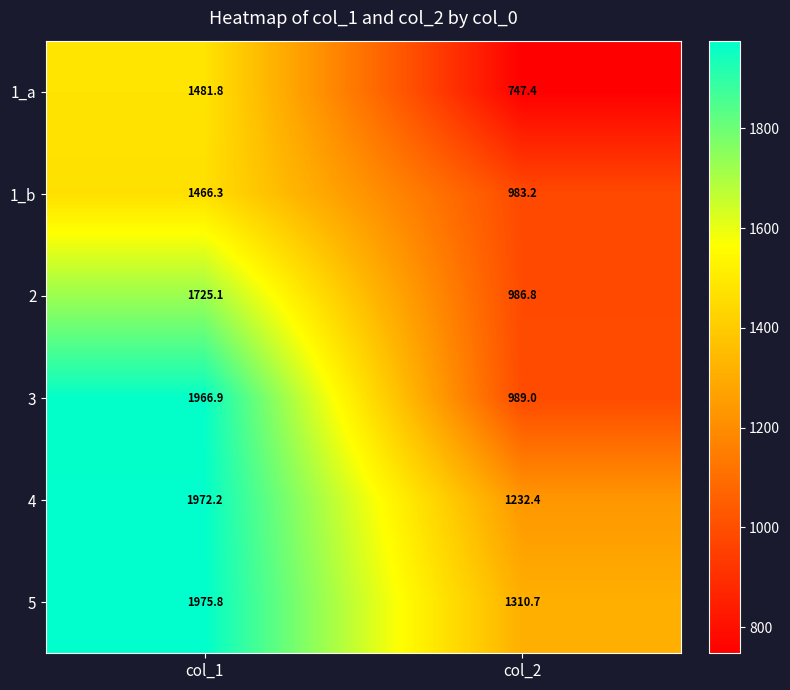

Count the number of categories in the chart.

2